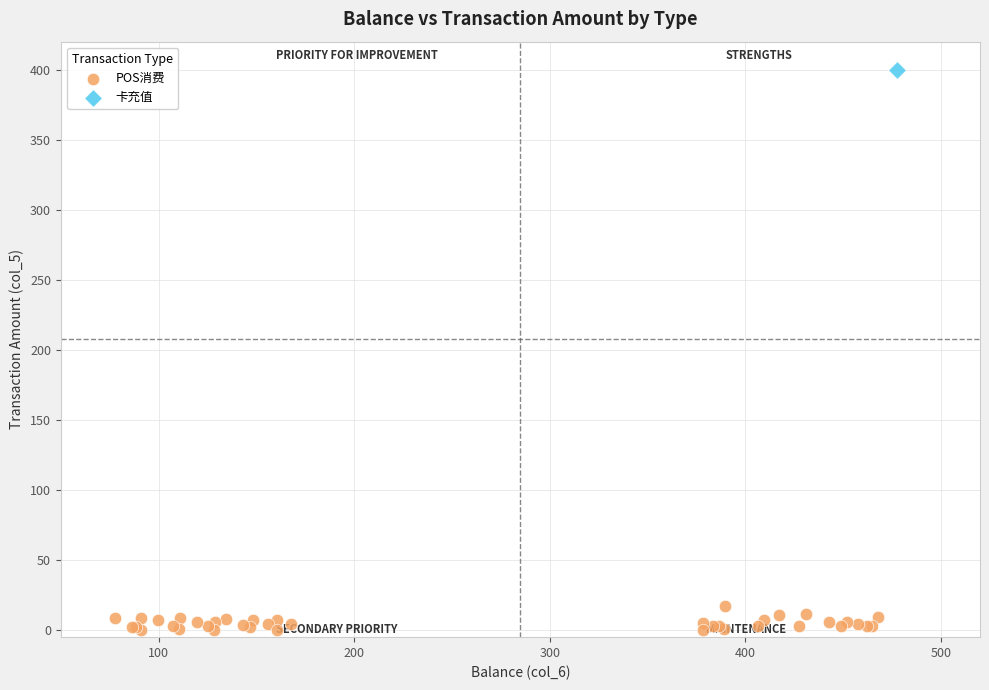

What are all the series names shown in the legend?

POS消费, 卡充值